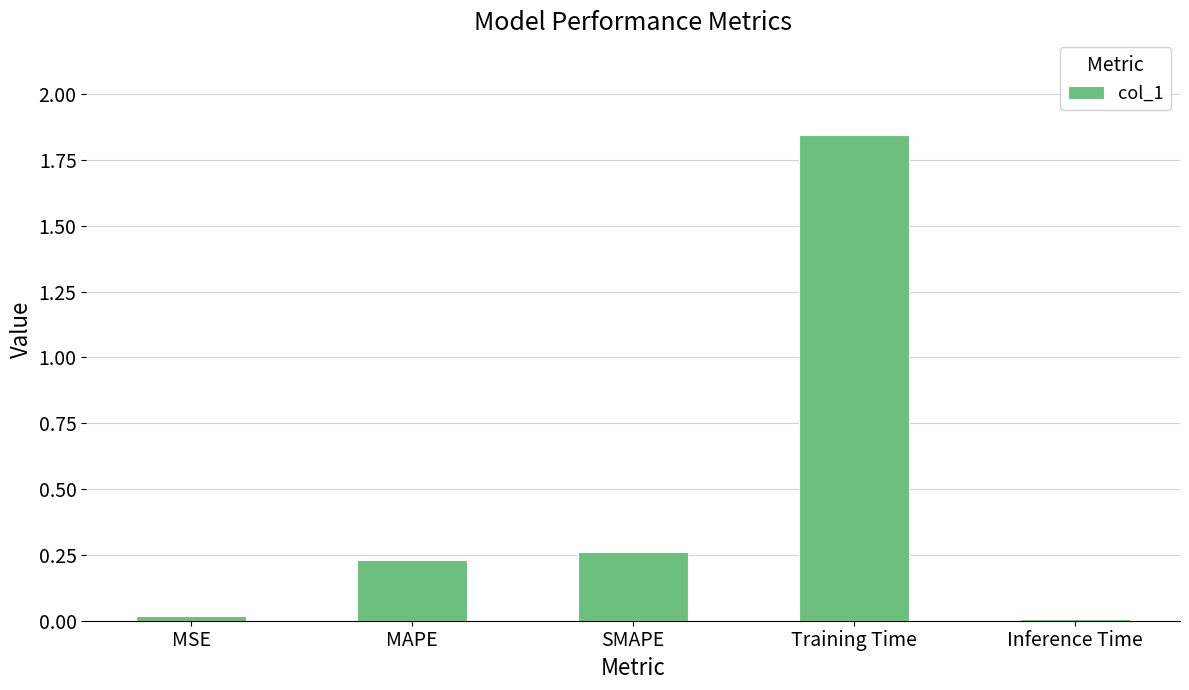

The value at MSE is 0.0. True or false?

True